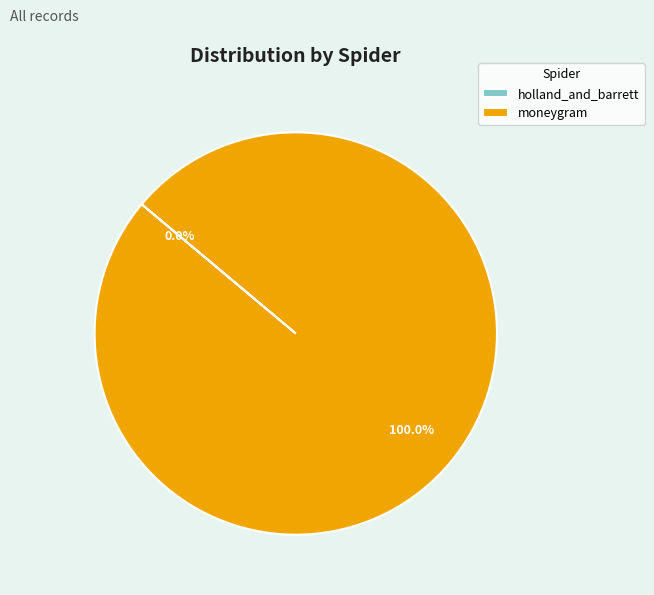

Which category has the biggest portion of the pie?

moneygram